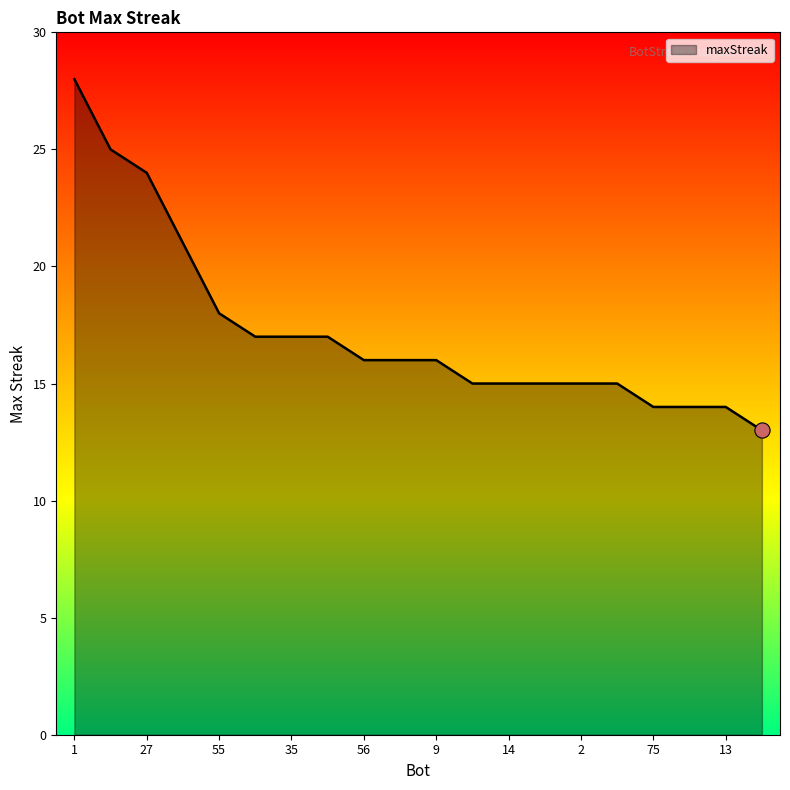

What is the maximum value shown in the chart?

28